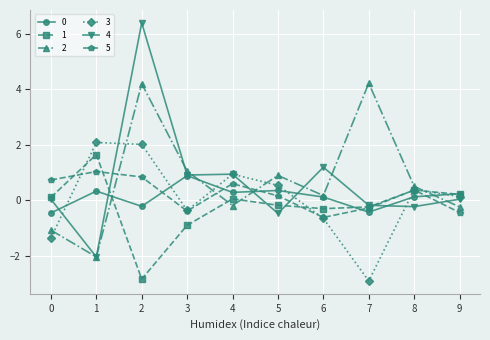

How many values in the 5 series exceed 0?

6